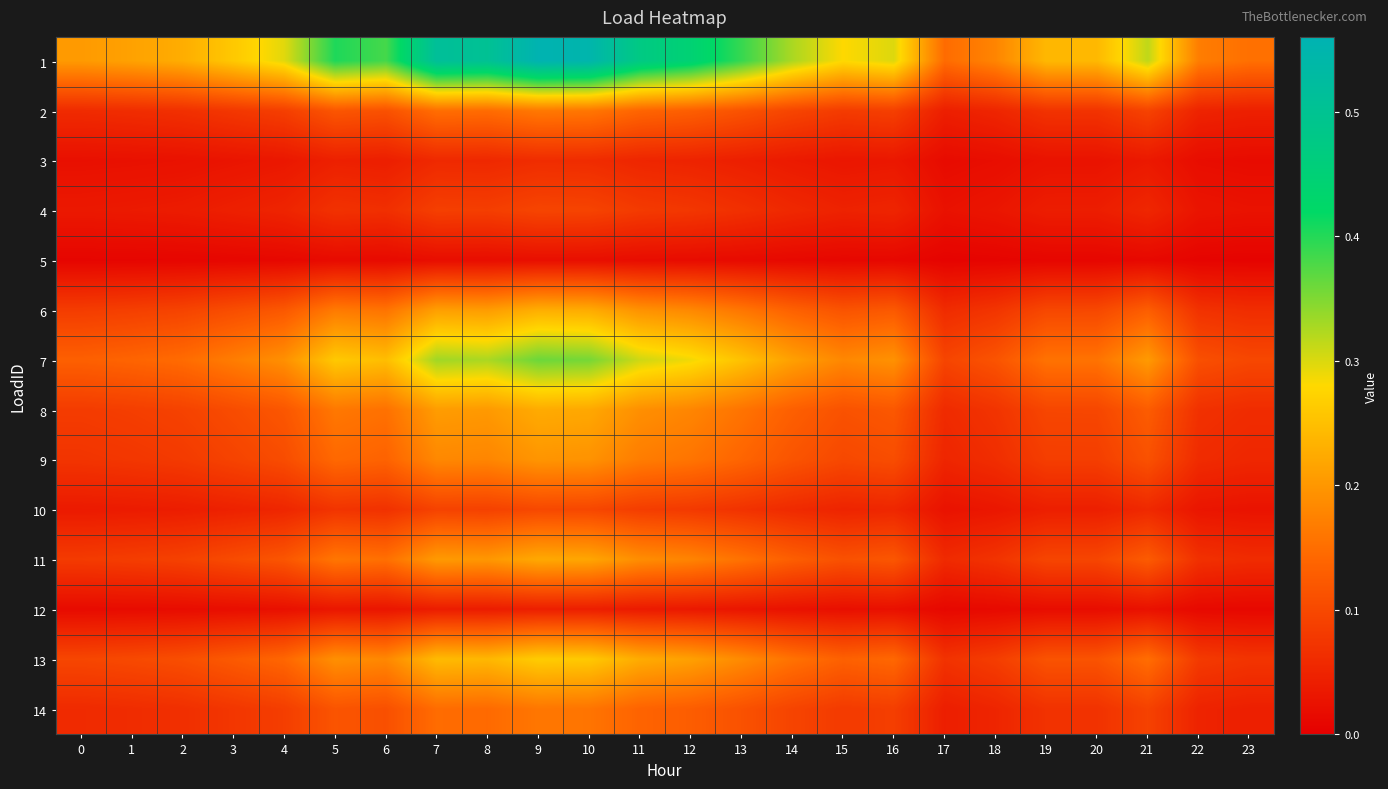

What is the total value across all series at 1?

1.0